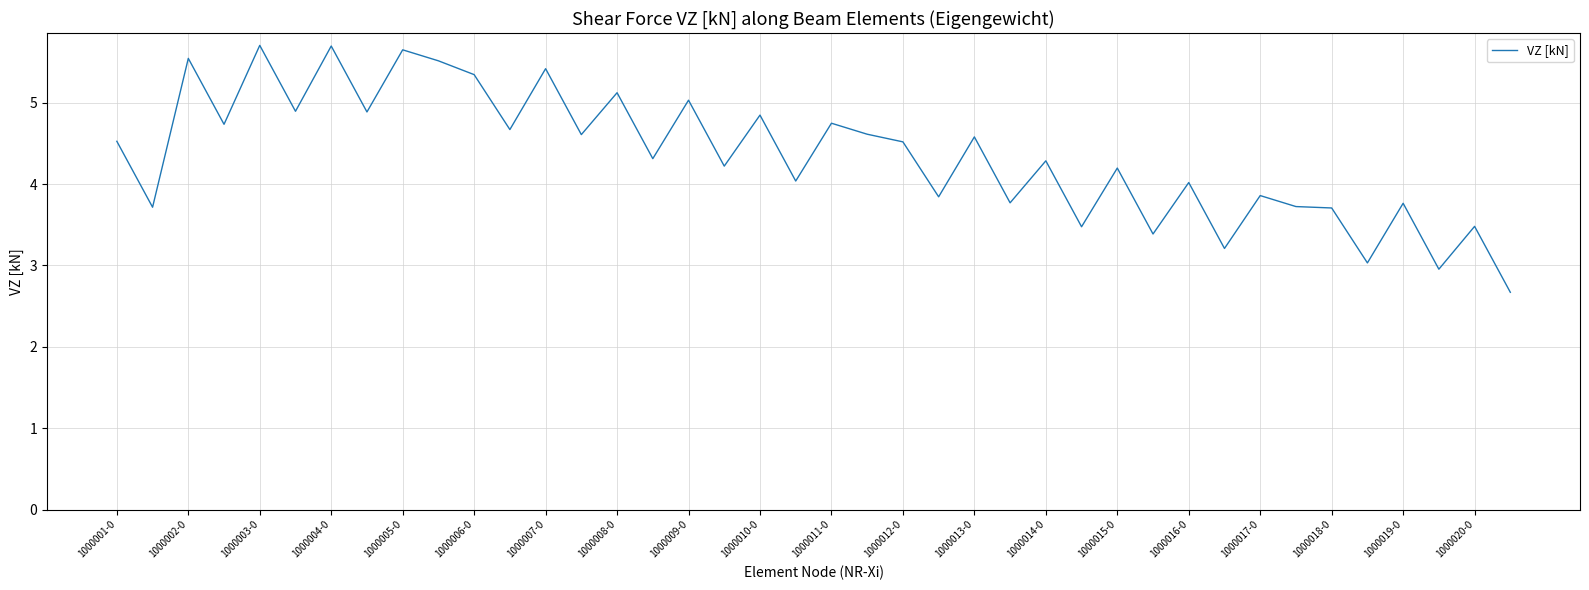

What is the difference between the maximum and minimum values?

3.0